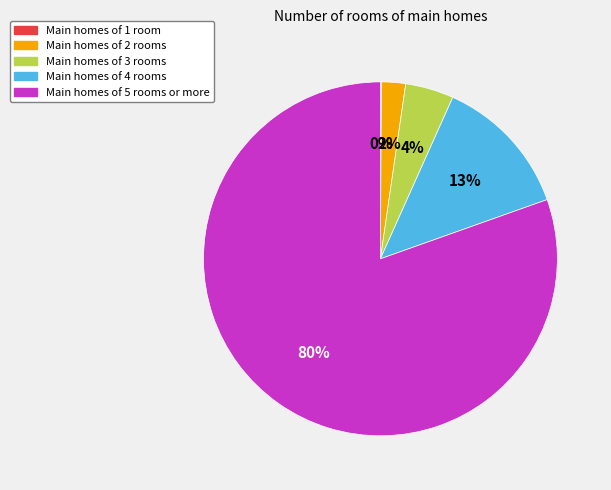

To the nearest percent, what is the average slice percentage?

20%